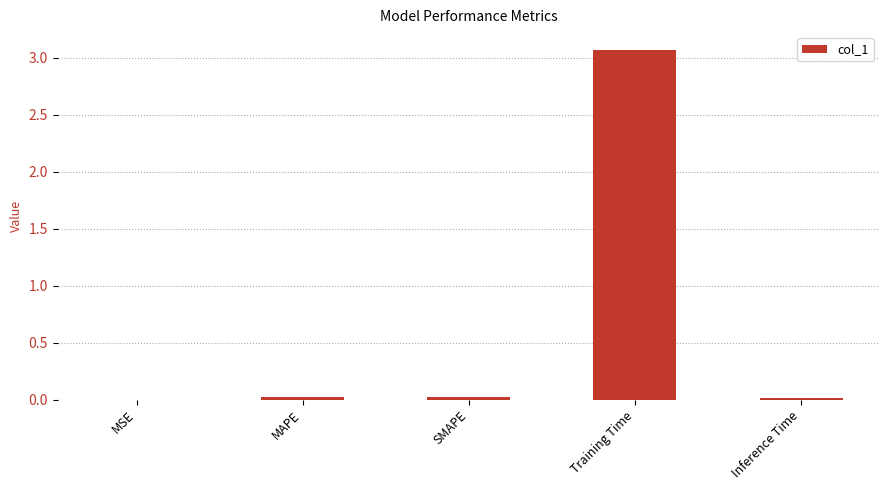

What is the sum of all values?

3.1